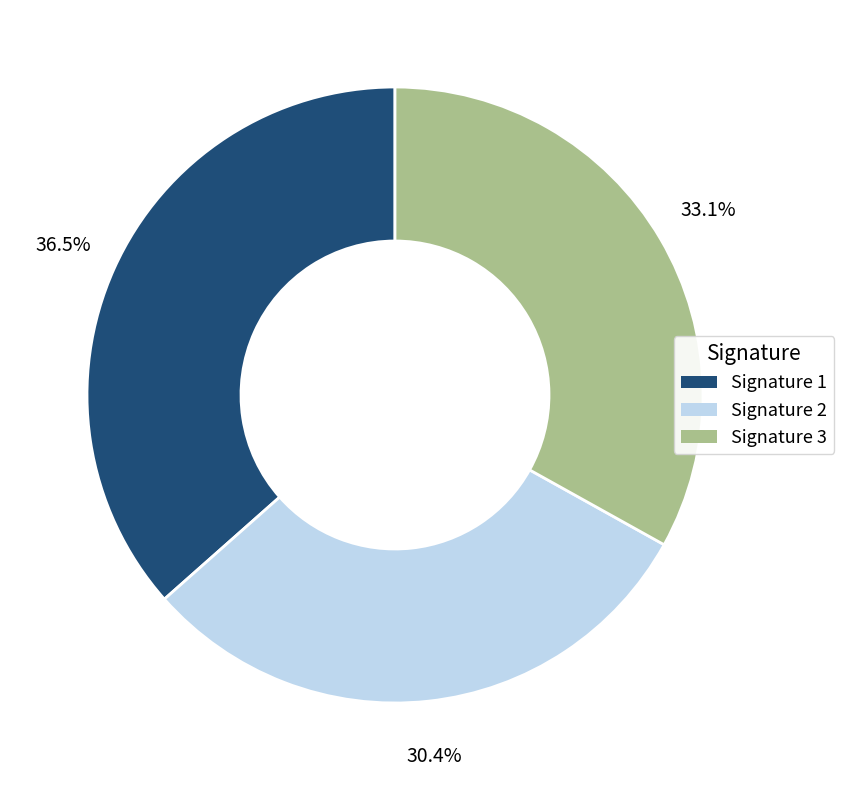

Approximately how many times larger is the value at Signature 1 compared to Signature 3?

1.1